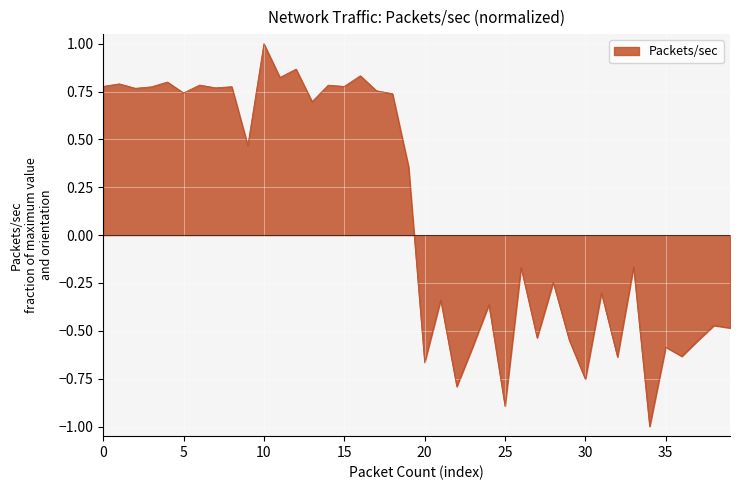

What is the maximum value shown in the chart?

1.0